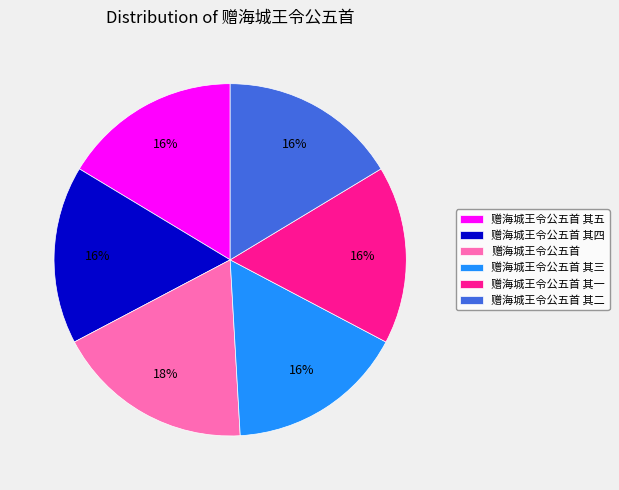

Combined, do 赠海城王令公五首 and 赠海城王令公五首 其五 account for over 50%?

No